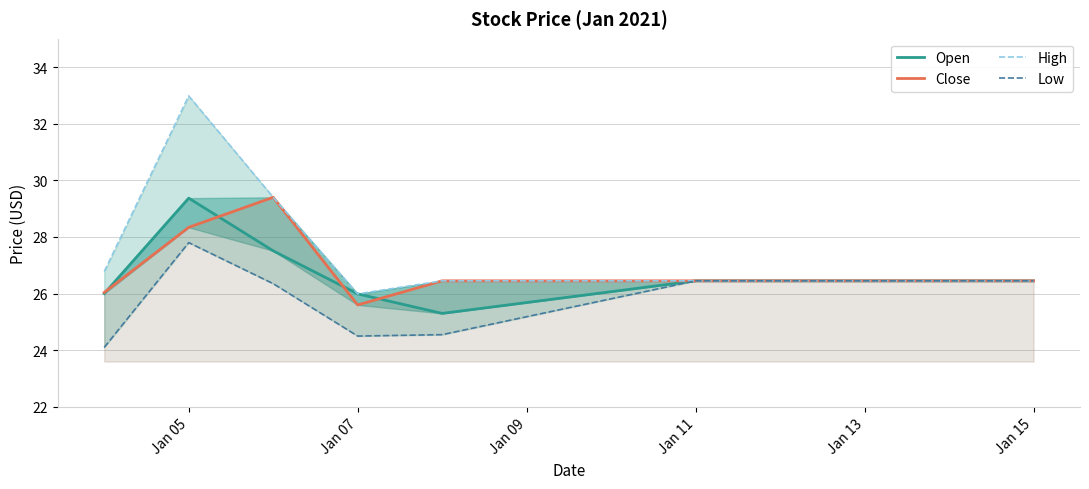

How many values in the High series exceed 26?

9